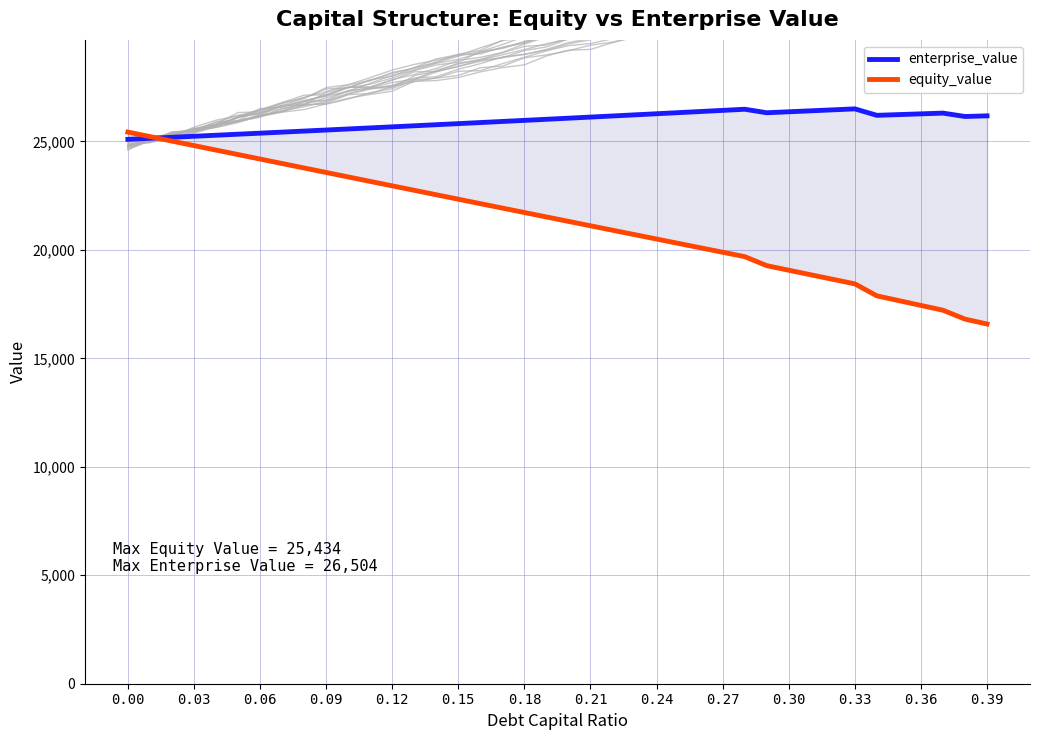

True or false: equity_value and enterprise_value cross at least once.

True